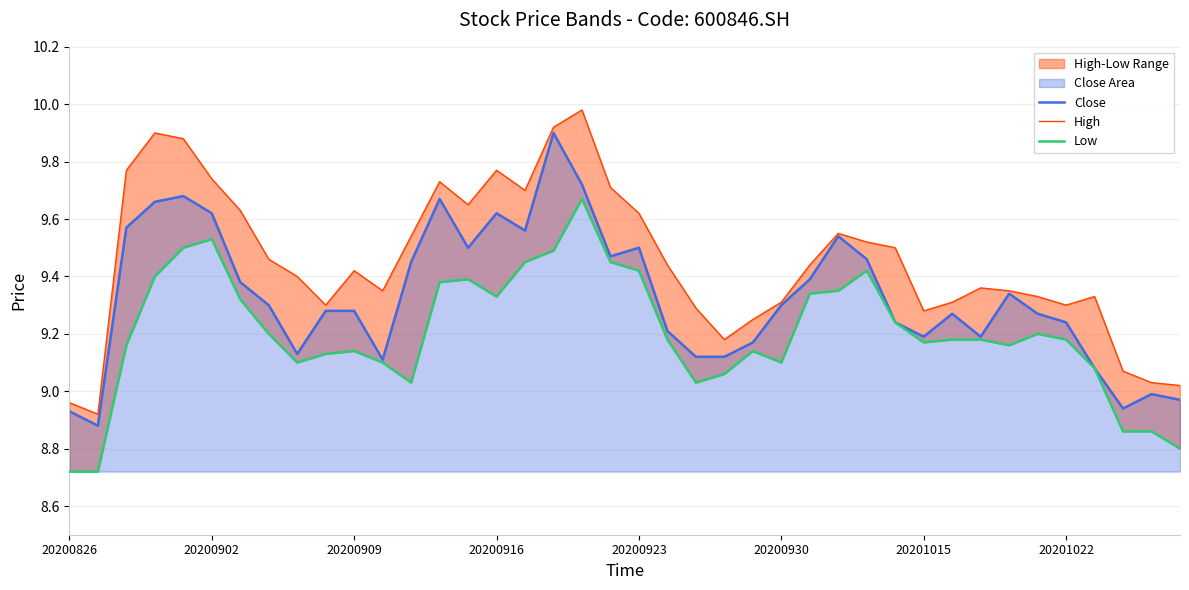

What is the average value of the High series?

9.5